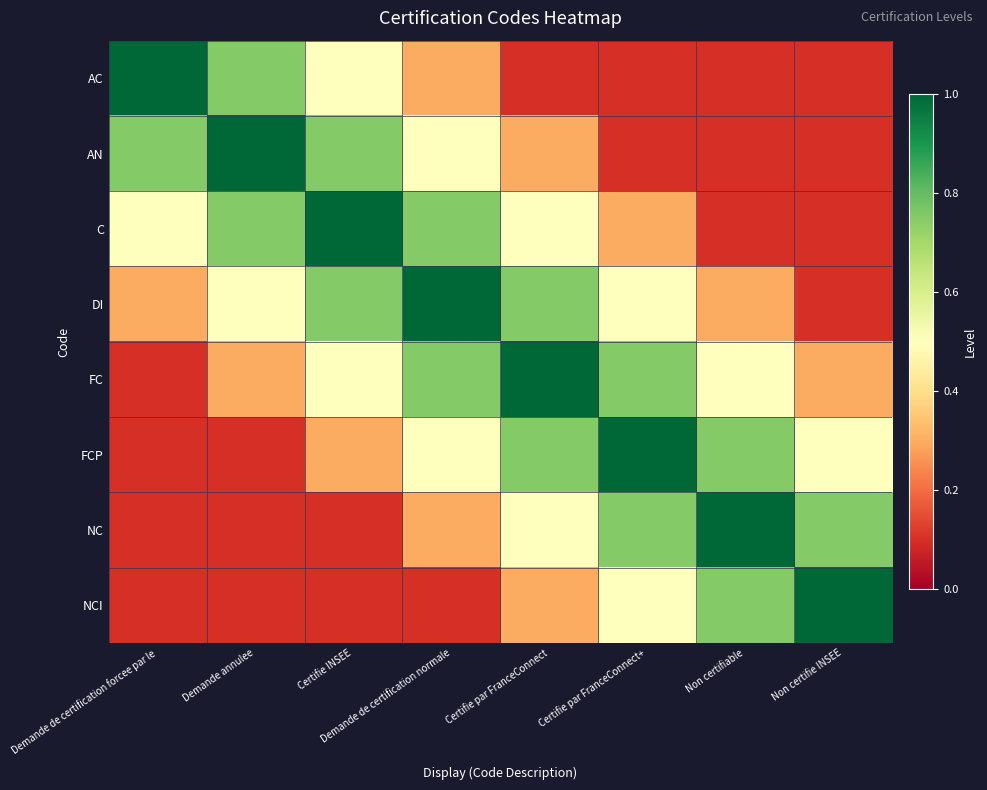

How many data points does each series have?

8